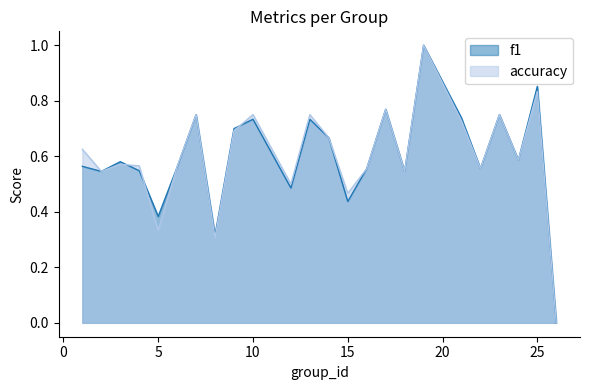

Does the chart display data point markers on the line(s)?

No